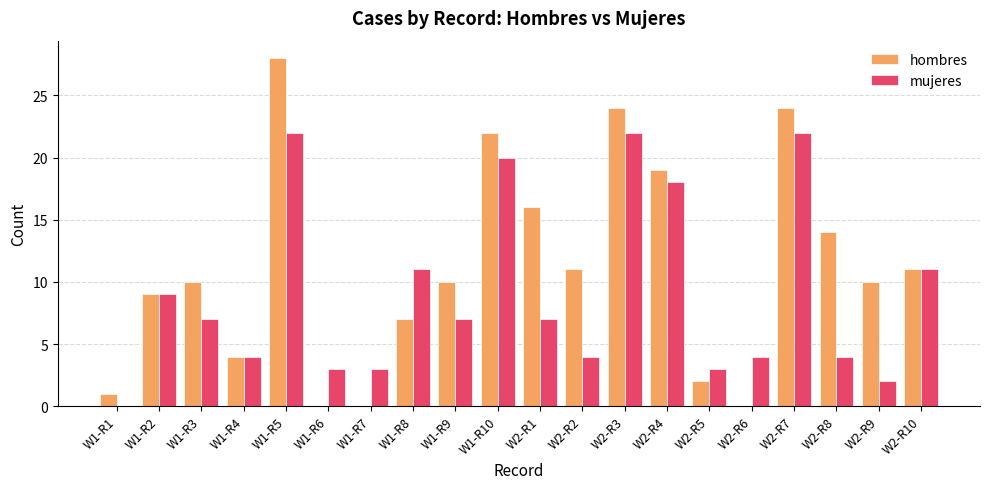

At which label is hombres closest to 14?

W2-R8